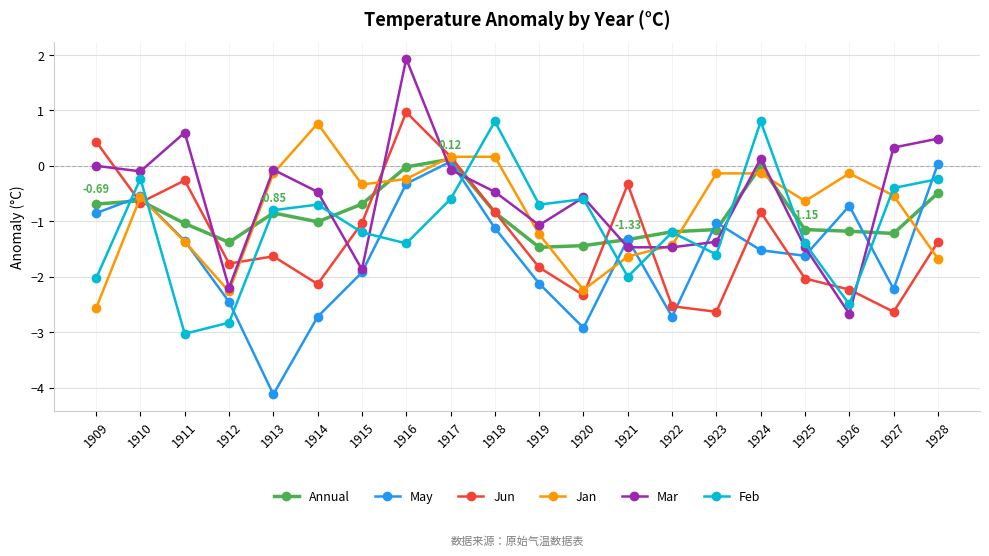

Rank the series at 1924 from lowest to highest value.

May, Jun, Jan, Annual, Mar, Feb